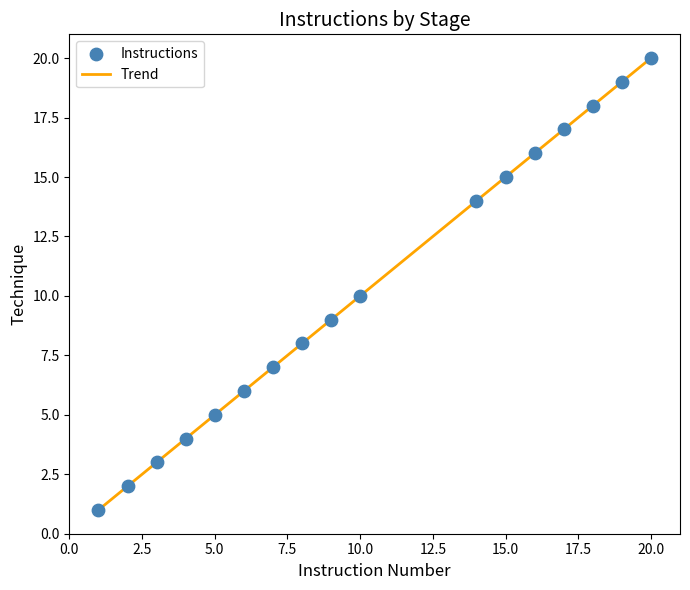

What is the difference between the maximum and minimum values?

19